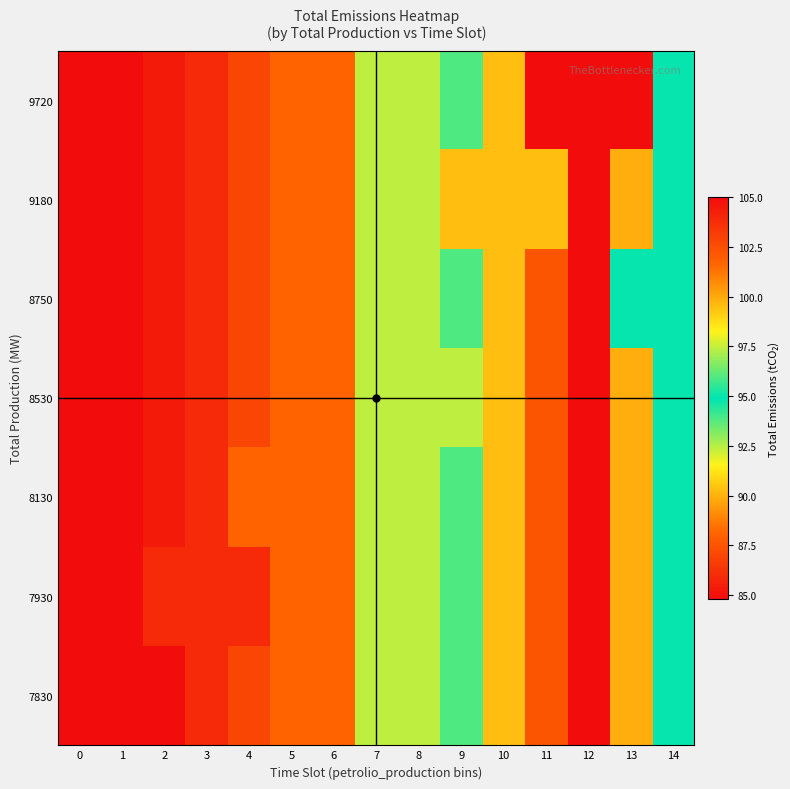

At how many categories does at least one series exceed 101?

3